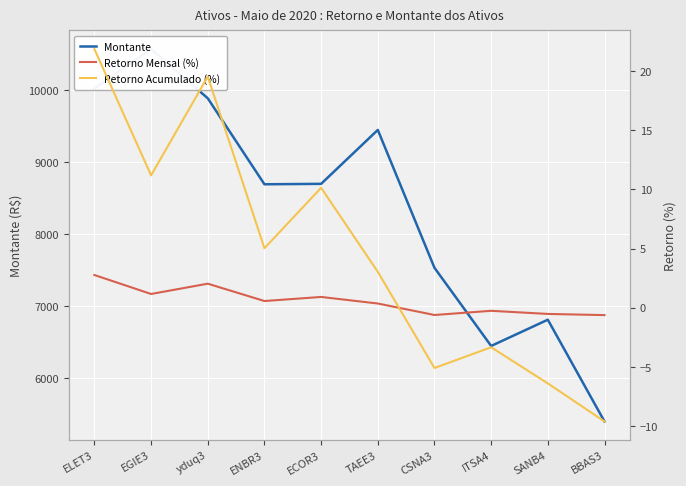

Which label corresponds to the smallest value in the chart?

BBAS3